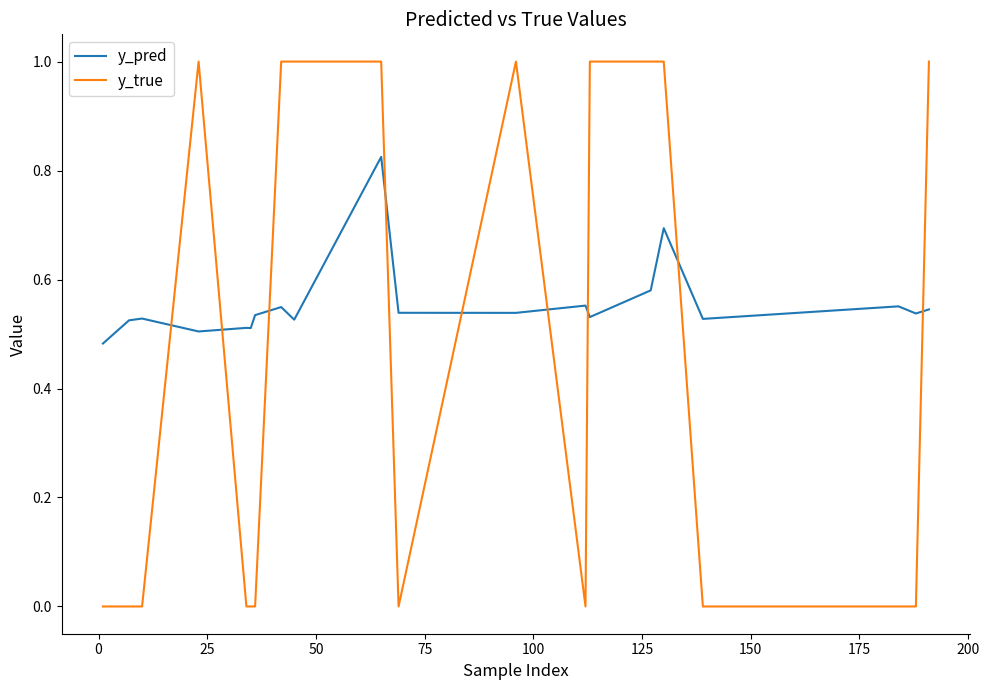

Which series has the largest total across all categories?

y_pred